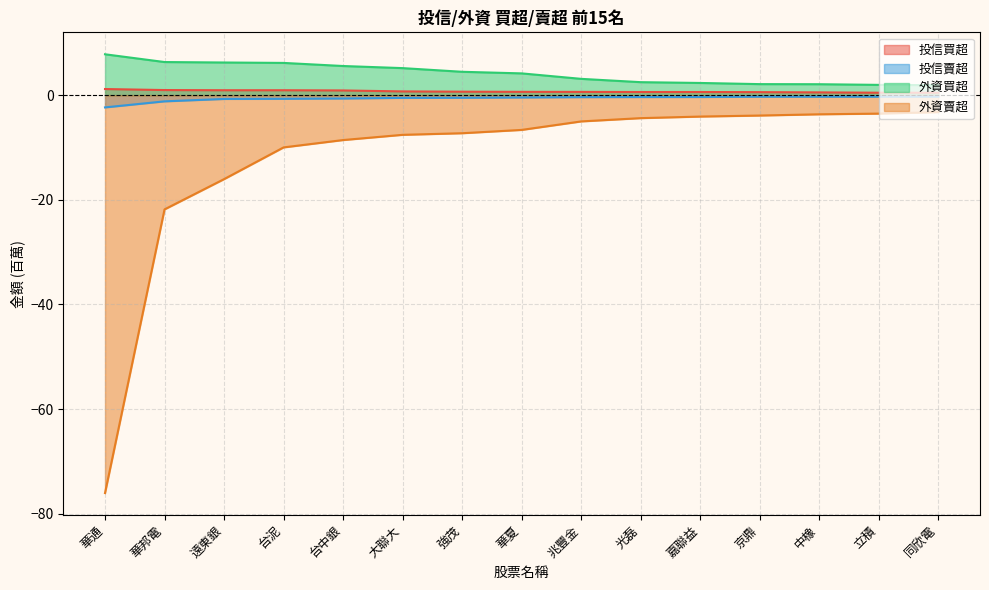

True or false: 外資賣超 and 外資買超 intersect in this chart.

False